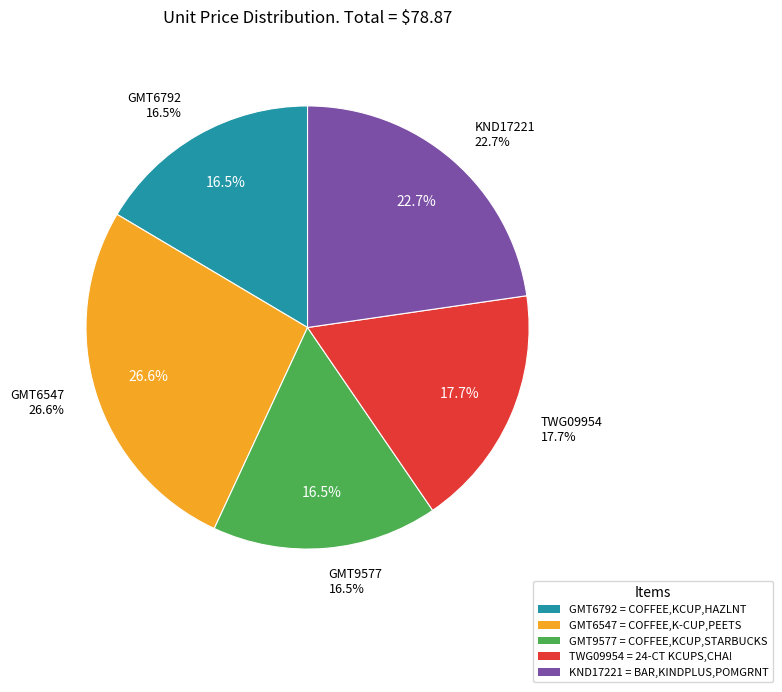

Is it true that GMT6547 is 27% of the pie?

True